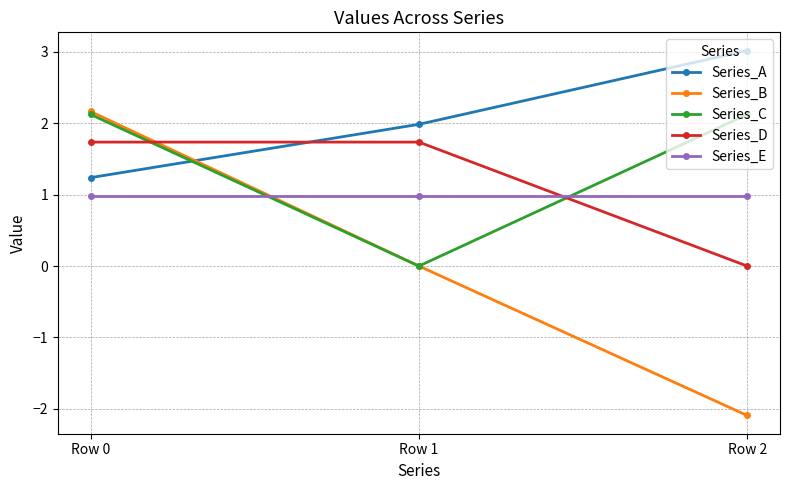

What is the spread (max minus min) of values at Row 0?

1.2